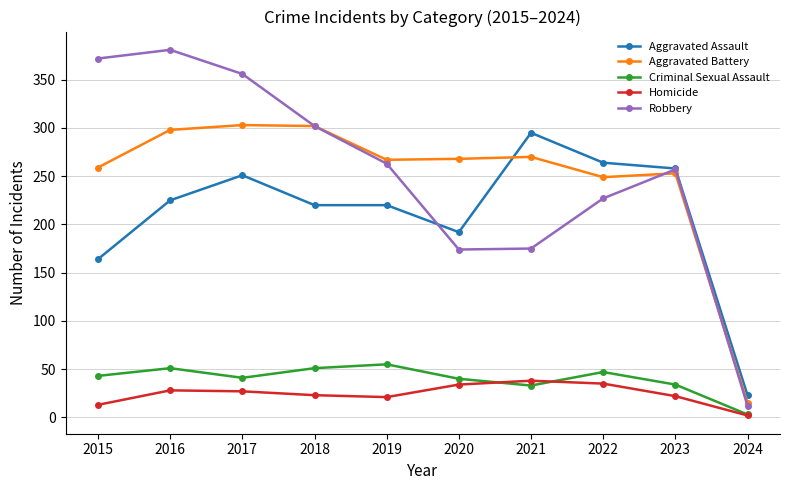

Read the Robbery value at 2024, to the nearest 5.

10